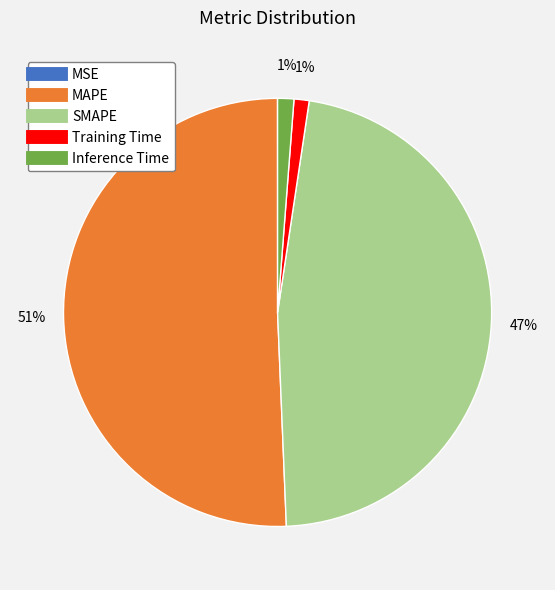

To the nearest percent, what is the average slice percentage?

20%